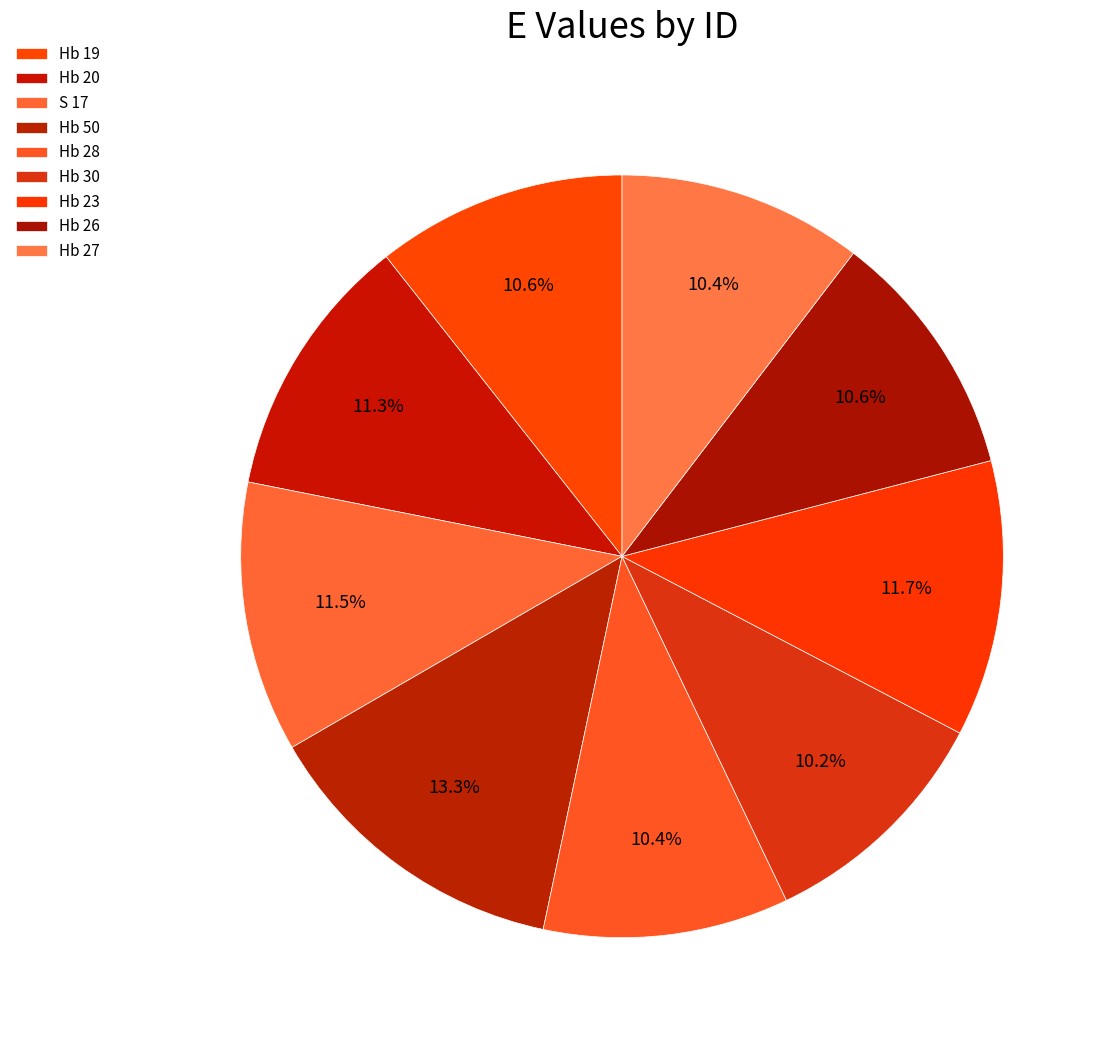

What is the total percentage of Hb 50 and Hb 23?

25.0%